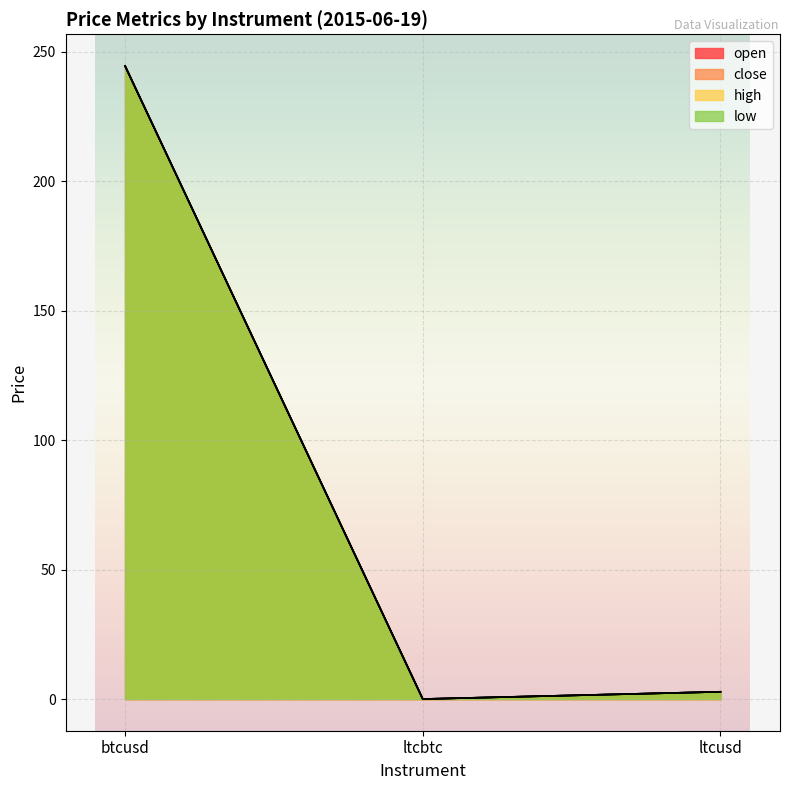

Does the chart display data point markers on the line(s)?

No